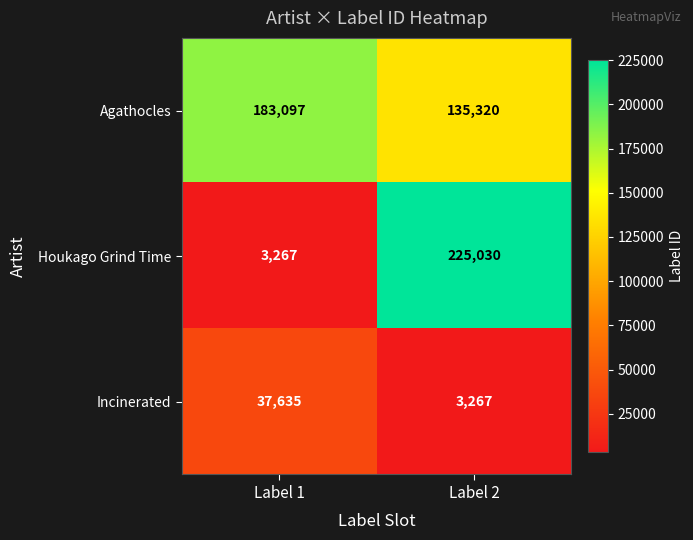

List the series in order of their peak value, highest first.

Houkago Grind Time, Agathocles, Incinerated